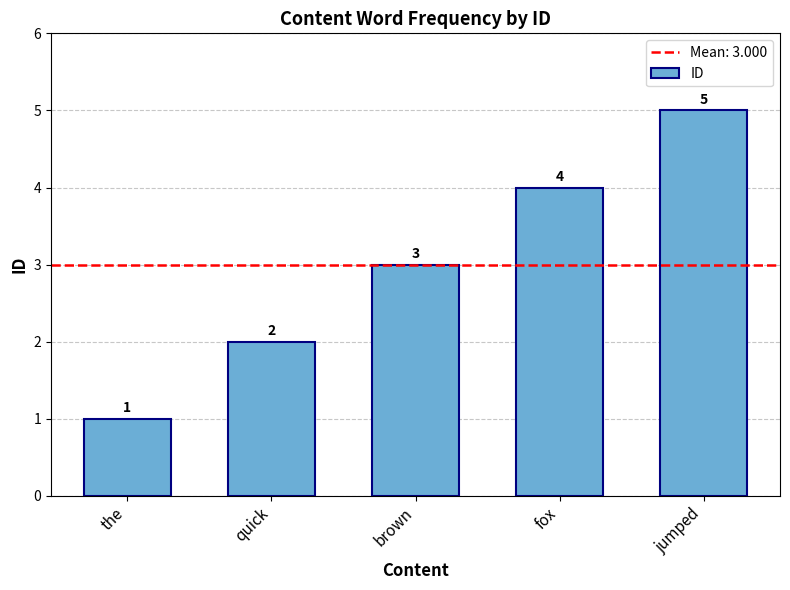

What is the change in value from the to jumped?

+4